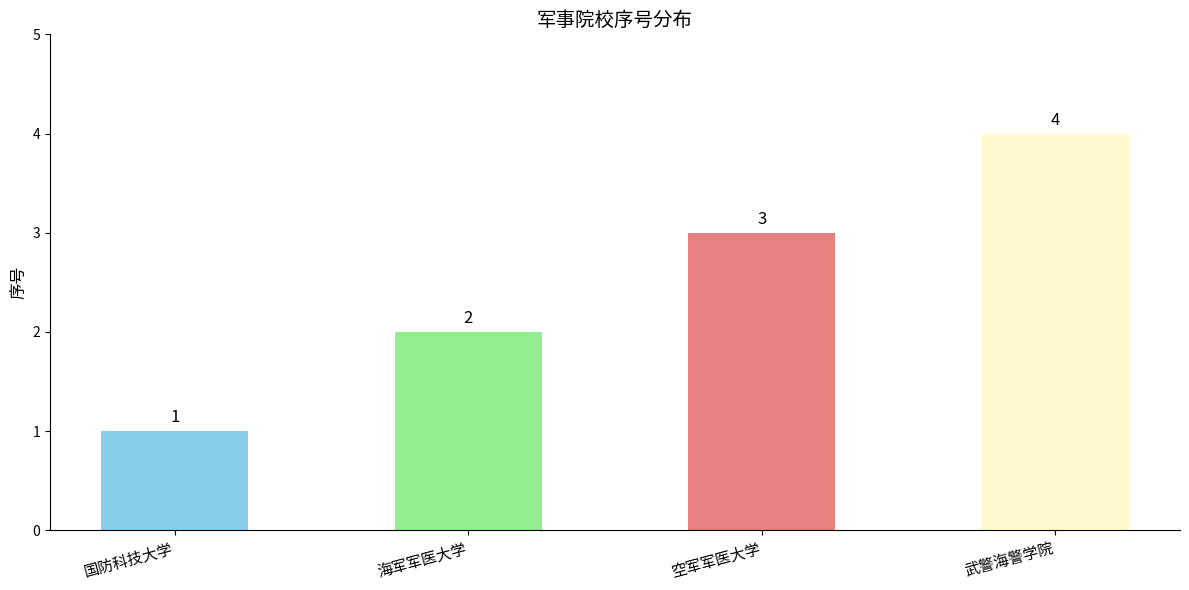

Does the chart contain stacked bars?

No